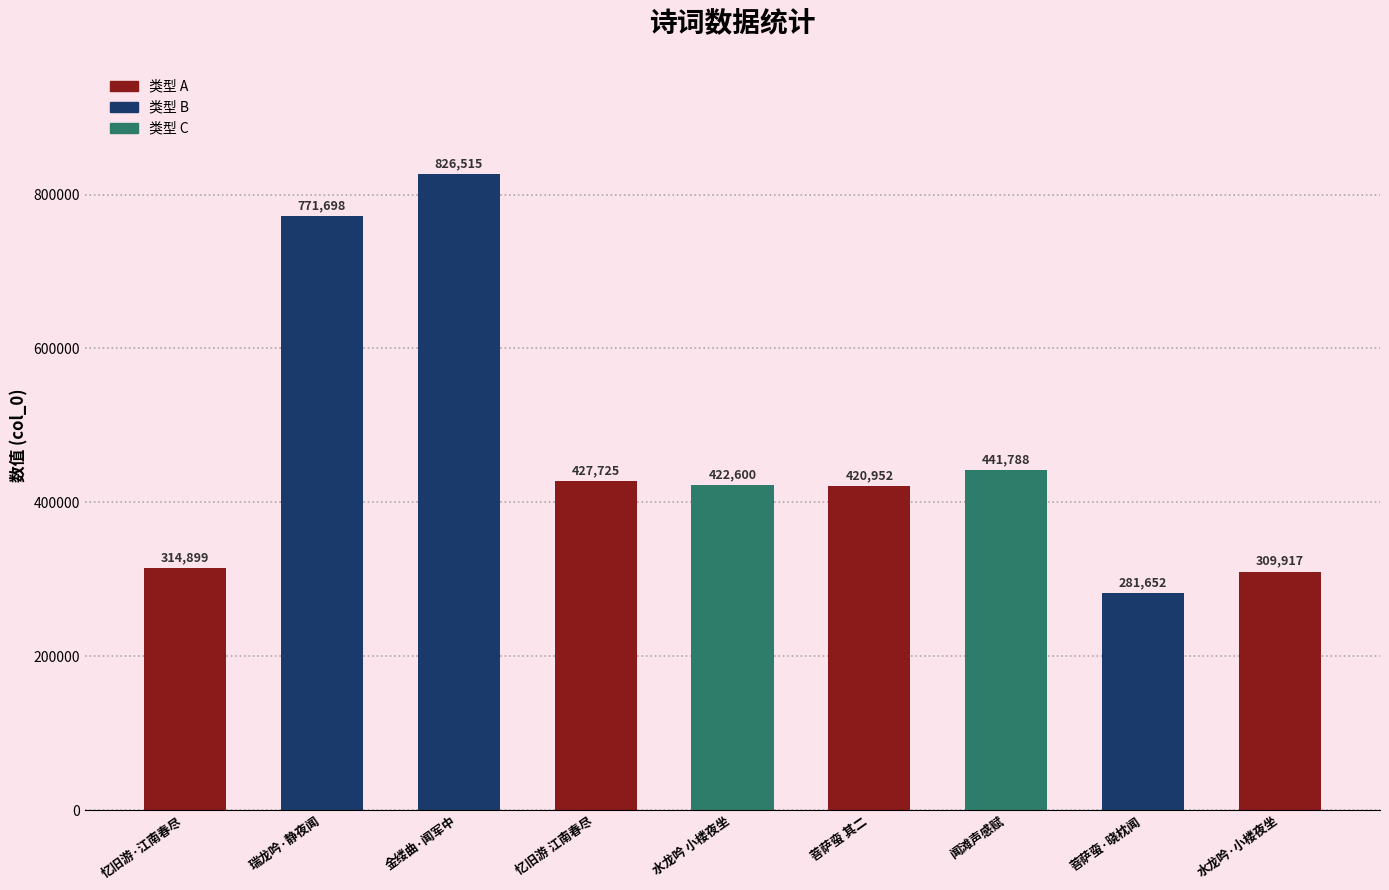

The value at 水龙吟 小楼夜坐 is 687174. True or false?

False